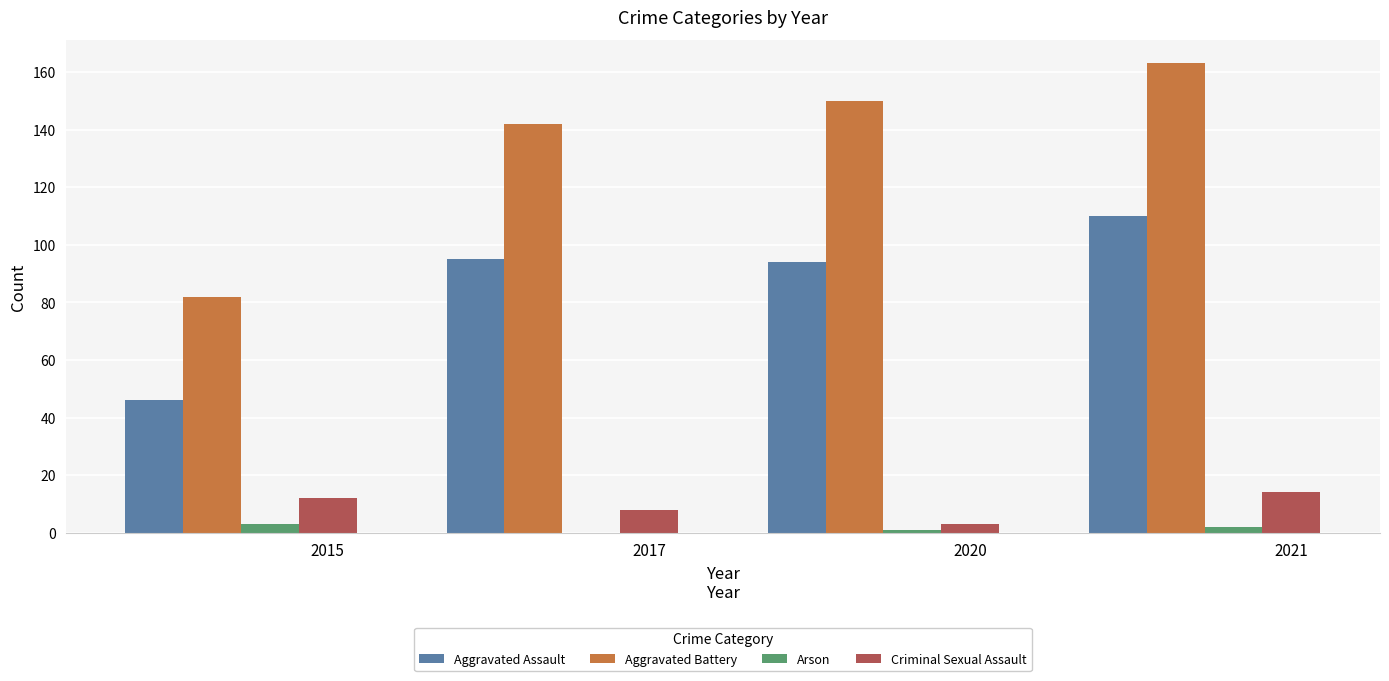

What is the sum of all Criminal Sexual Assault values?

37